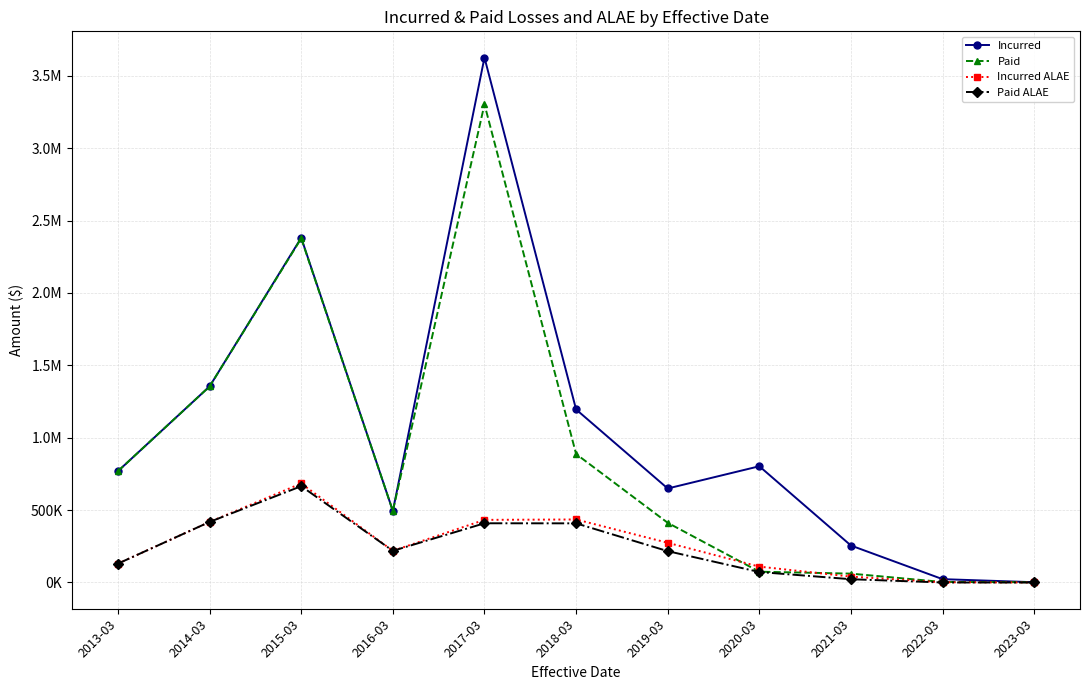

What are all the series names shown in the legend?

Incurred, Paid, Incurred ALAE, Paid ALAE